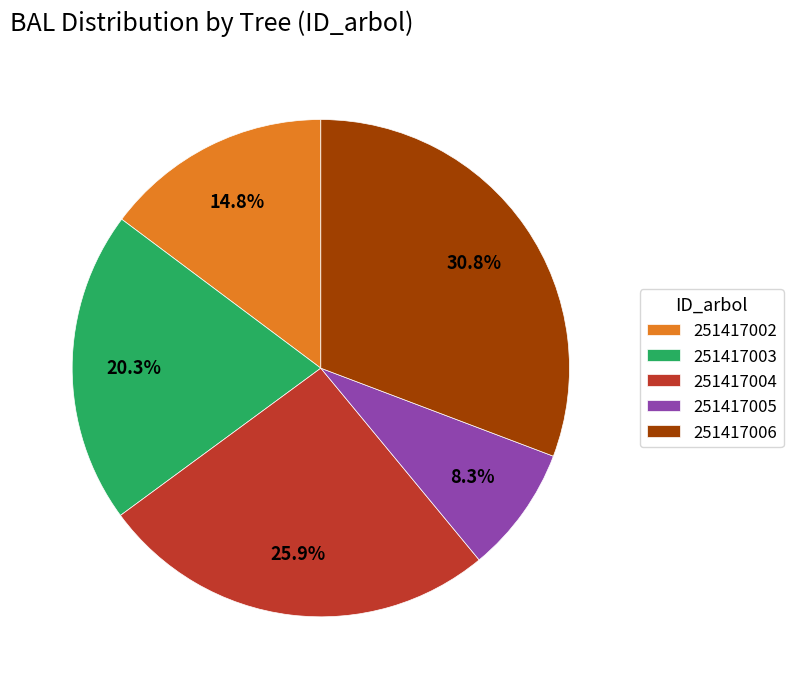

Which has a higher value, 251417005 or 251417002?

251417002